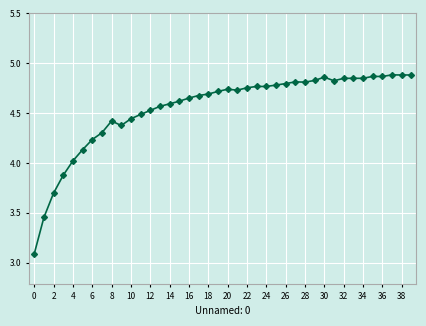

What is the minimum value shown in the chart?

3.1